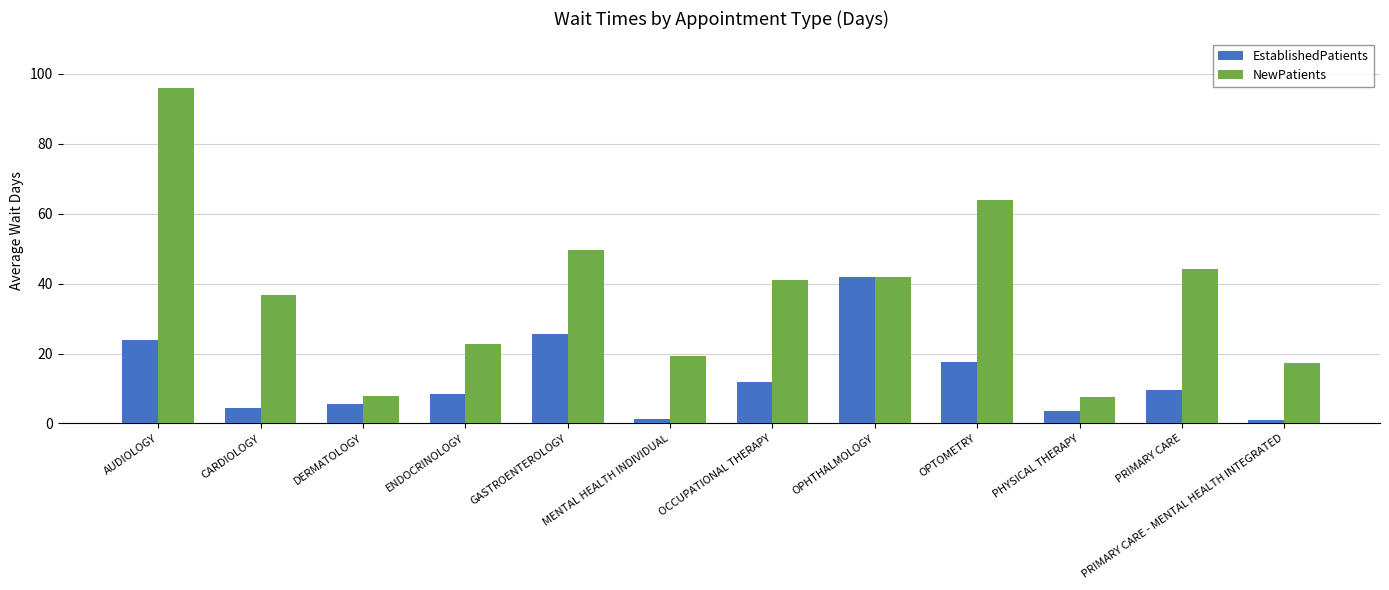

What is the sum of all NewPatients values?

447.9